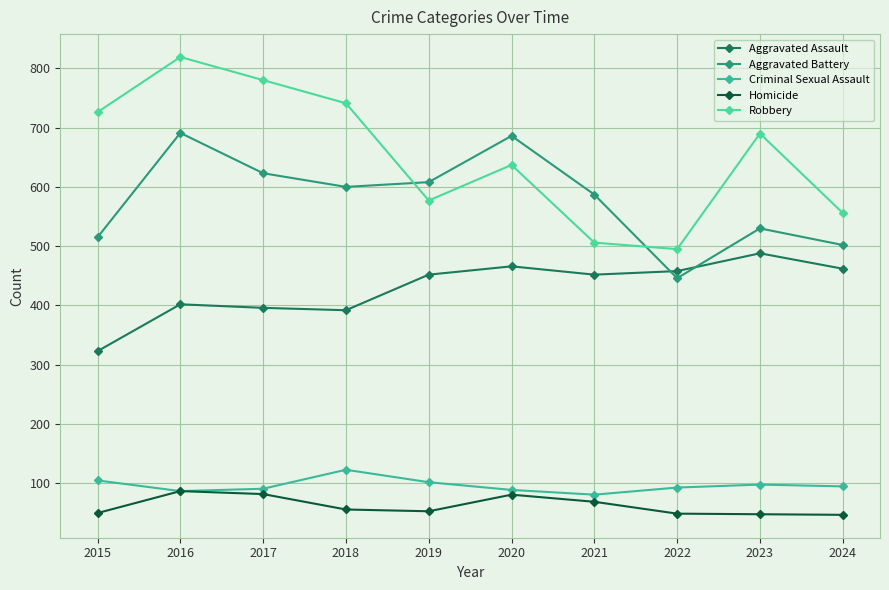

Reading left to right, transcribe all the data shown in this chart.

Aggravated Assault: 2015=323	2016=402	2017=396	2018=392	2019=452	2020=466	2021=452	2022=458	2023=488	2024=462
Aggravated Battery: 2015=515	2016=691	2017=623	2018=600	2019=608	2020=686	2021=587	2022=446	2023=530	2024=502
Criminal Sexual Assault: 2015=105	2016=87	2017=91	2018=123	2019=102	2020=89	2021=81	2022=93	2023=98	2024=95
Homicide: 2015=50	2016=87	2017=82	2018=56	2019=53	2020=81	2021=69	2022=49	2023=48	2024=47
Robbery: 2015=726	2016=819	2017=780	2018=741	2019=577	2020=637	2021=506	2022=495	2023=690	2024=556